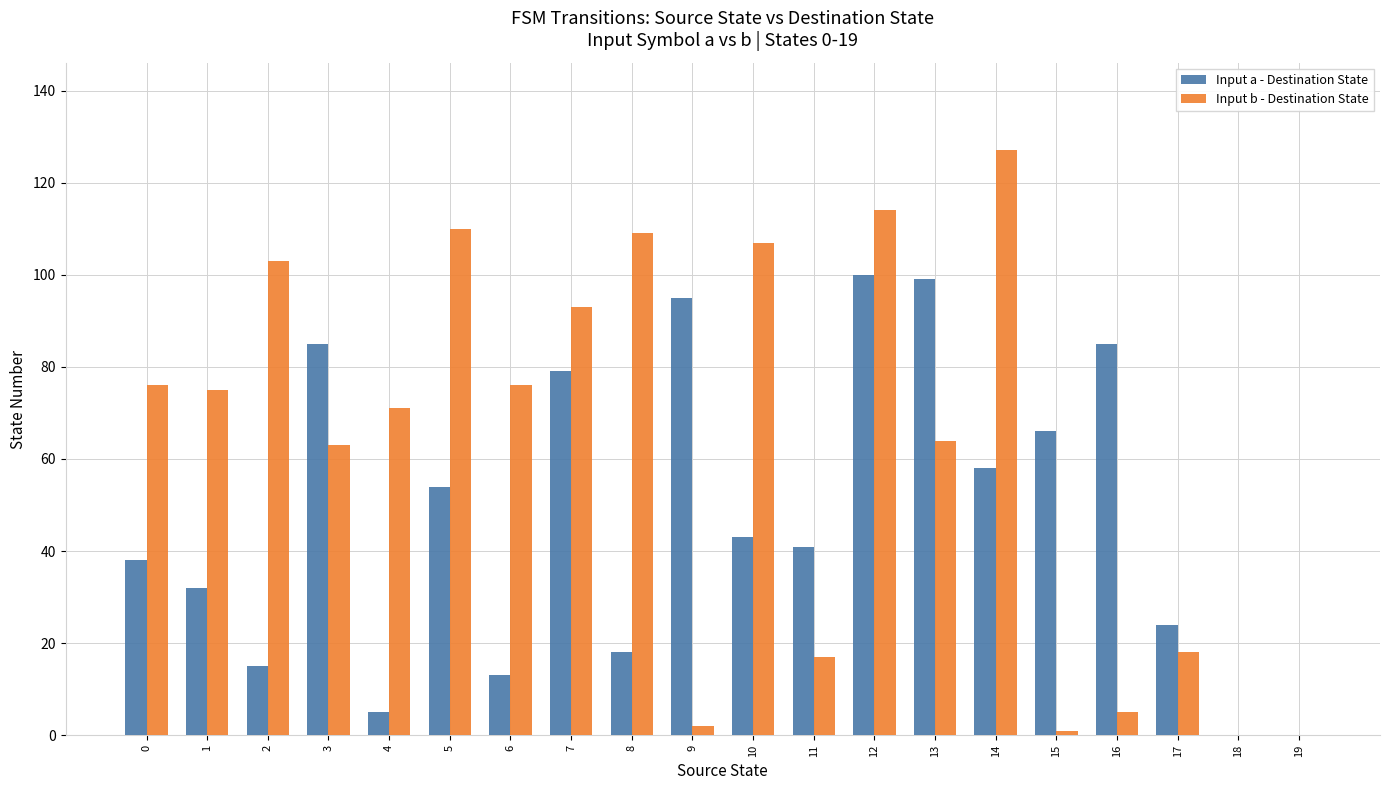

What are all the series names shown in the legend?

Input a - Destination State, Input b - Destination State